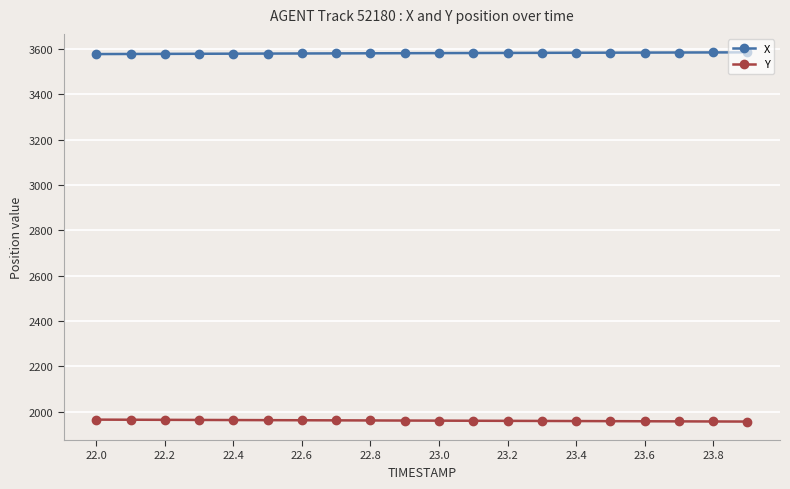

True or false: X and Y intersect in this chart.

False